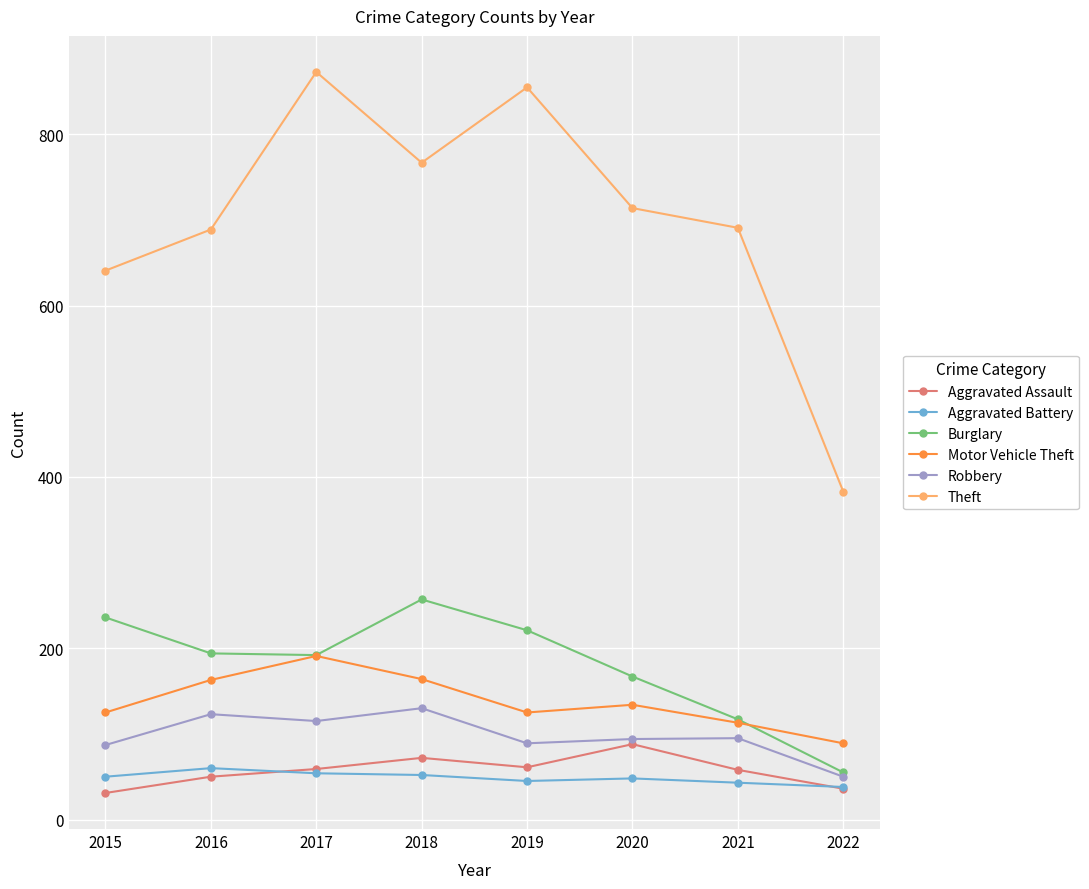

True or false: Motor Vehicle Theft and Aggravated Assault cross at least once.

False